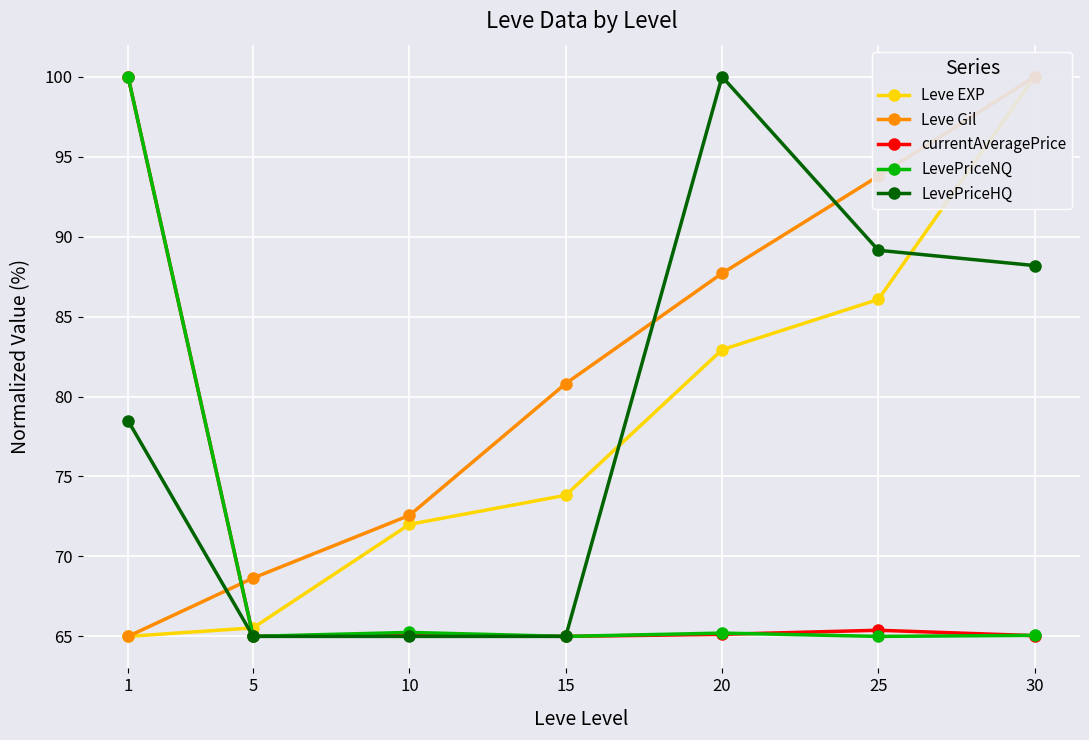

What is the value of the Leve EXP point at the 7th from the left?

100.0